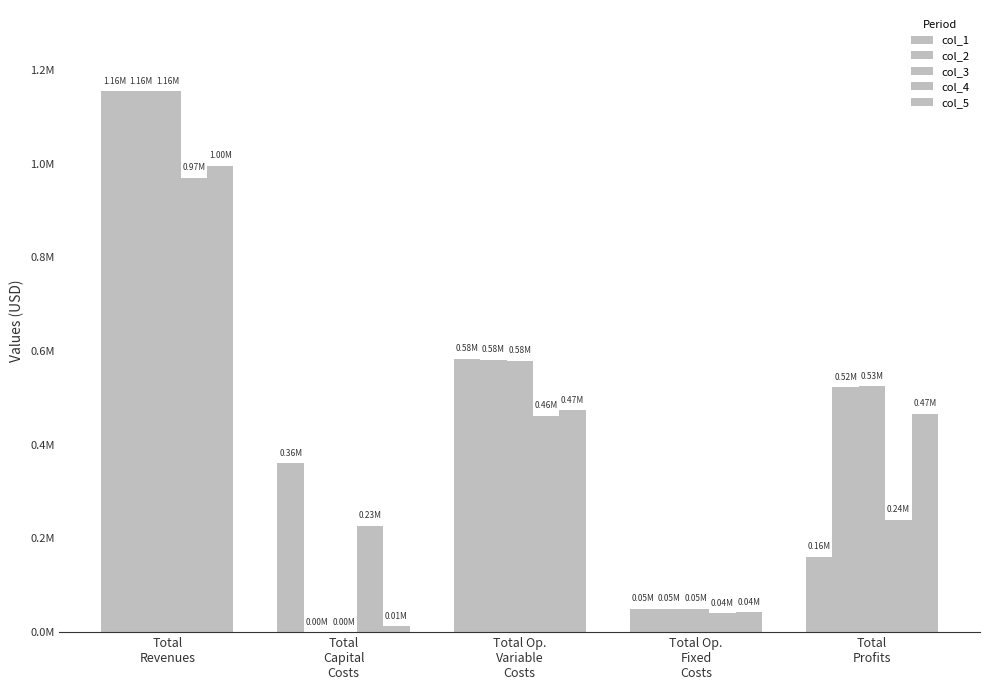

What position from the left is Total
Capital
Costs?

2